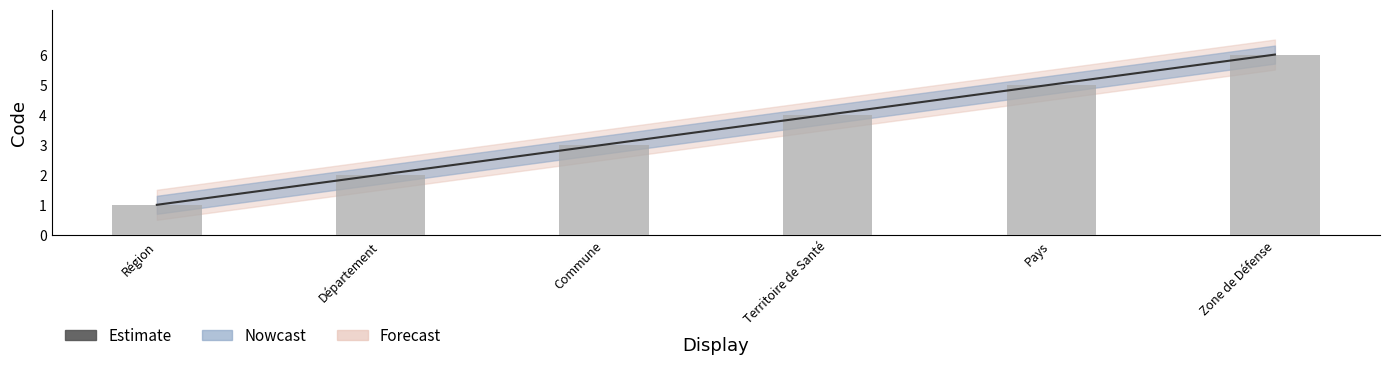

How many values are between 2 and 5?

4